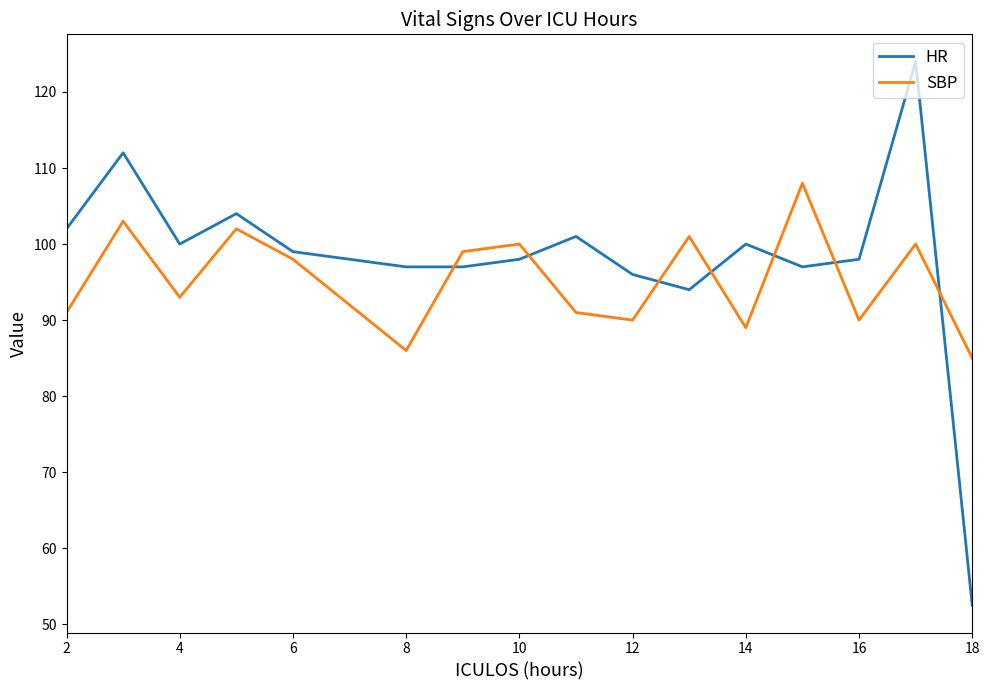

Which series has the largest range (max minus min)?

HR